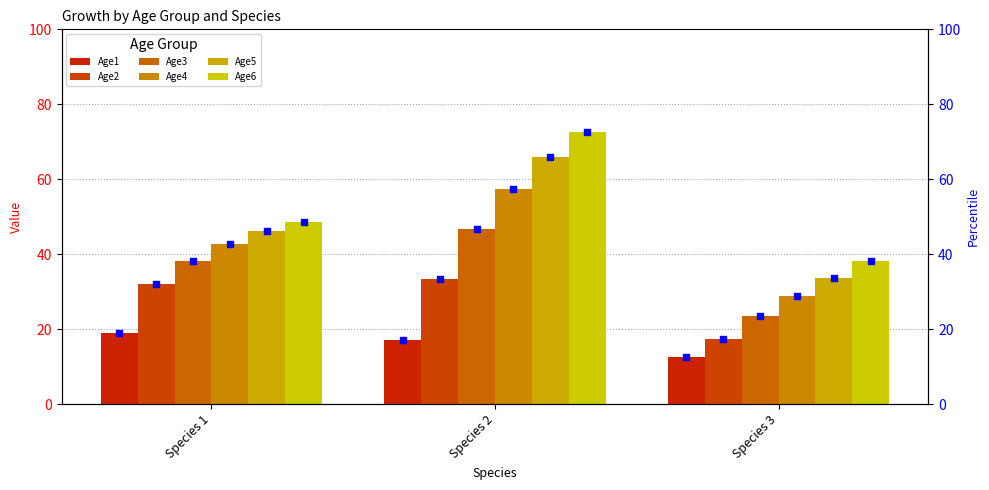

What is the total value across all series at Species 2?

293.4